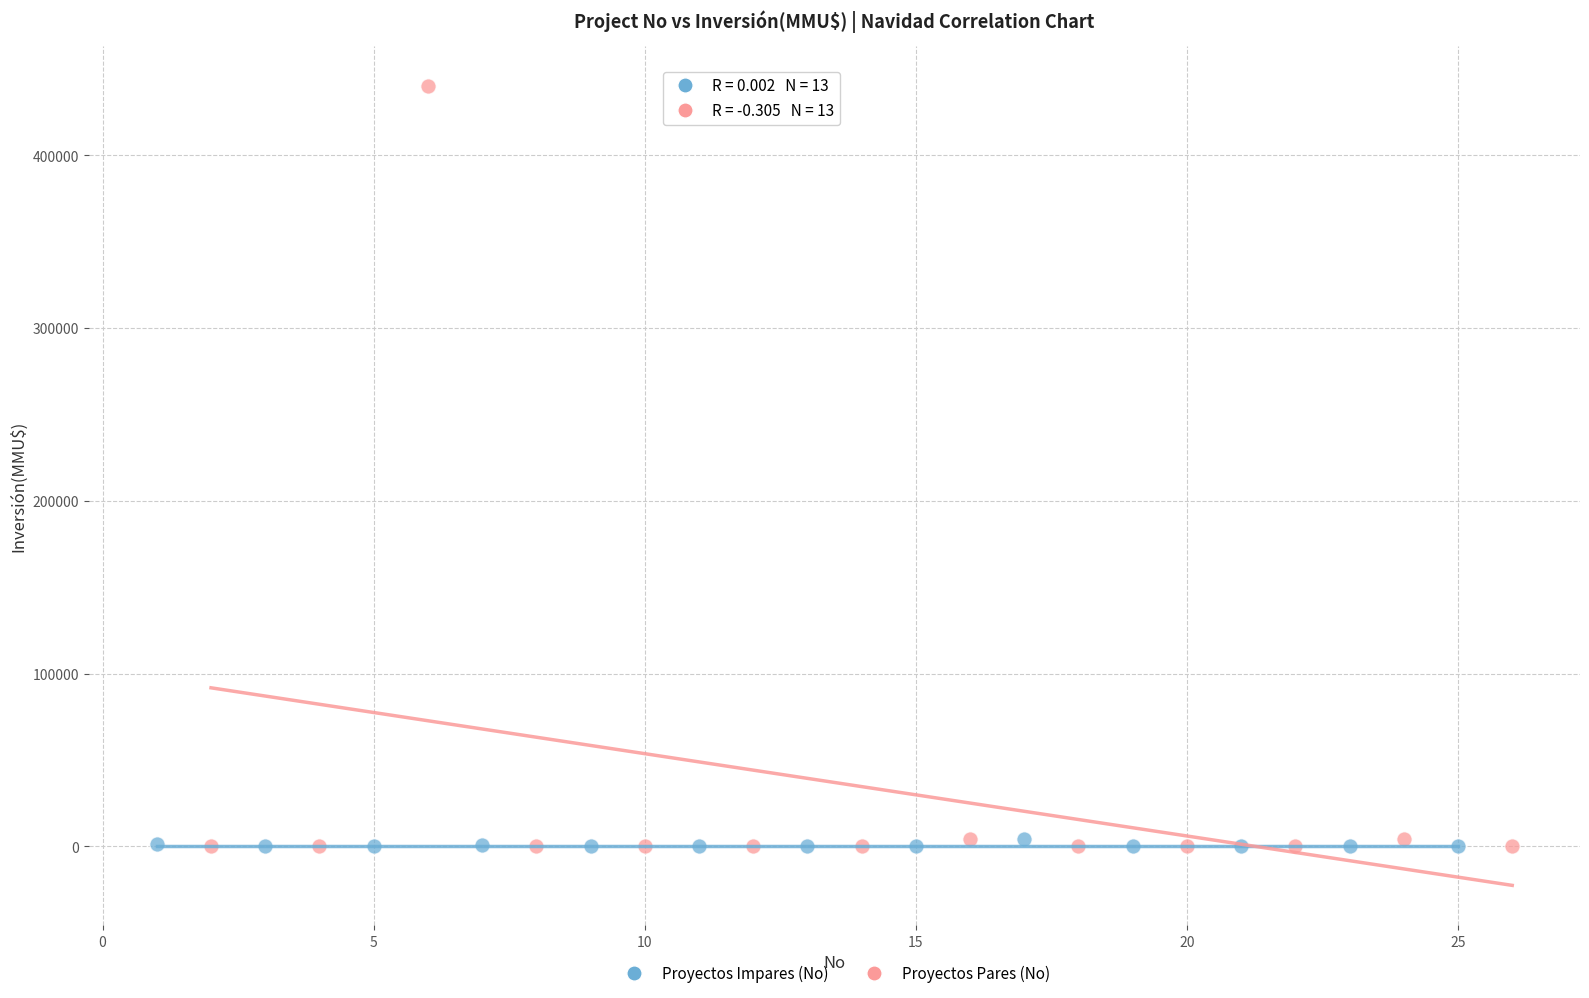

Which series has the widest spread of Y values?

Proyectos Pares (No)